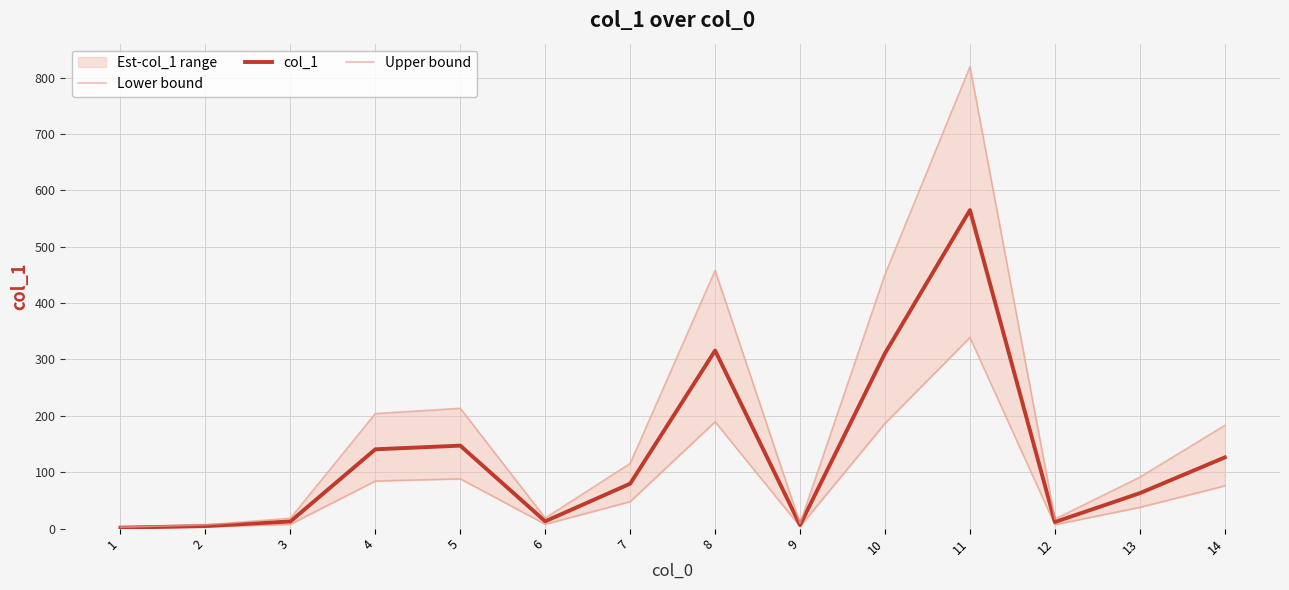

At which category does col_1 reach its first local peak?

5